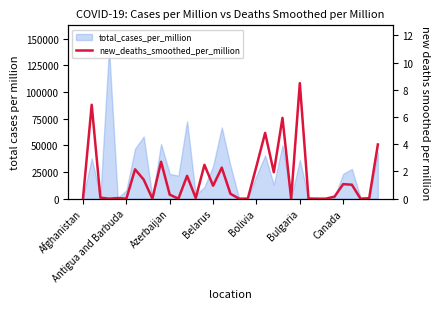

Rank the categories by value from highest to lowest.

25, Antigua and Barbuda, 23, 21, 34, 9, 14, 20, 16, Canada, 22, 12, 7, 30, 31, 15, 17, 10, 29, Azerbaijan, Bolivia, 13, Afghanistan, 33, 26, Belarus, Bulgaria, 8, 11, 18, 19, 24, 27, 28, 32